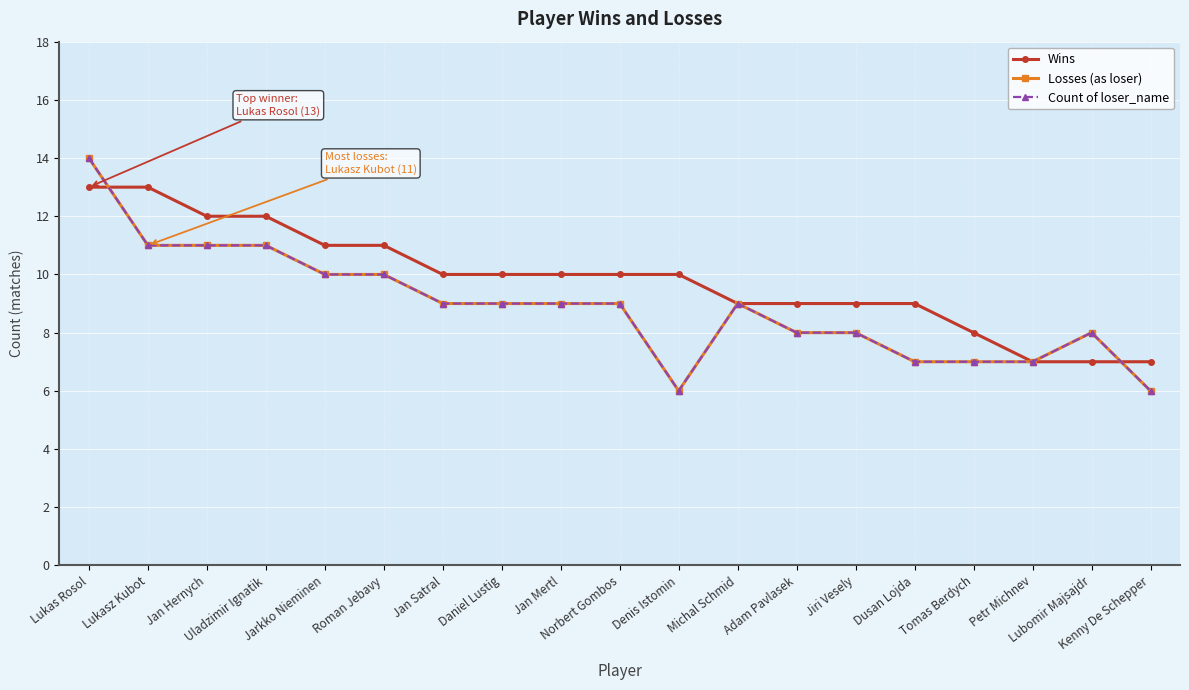

At how many categories does at least one series exceed 12?

2